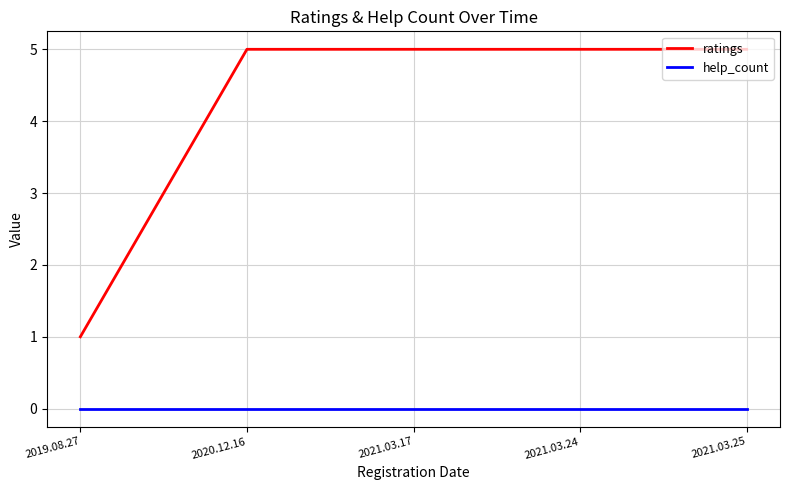

At 2021.03.17, list the series in order from largest to smallest.

ratings, help_count